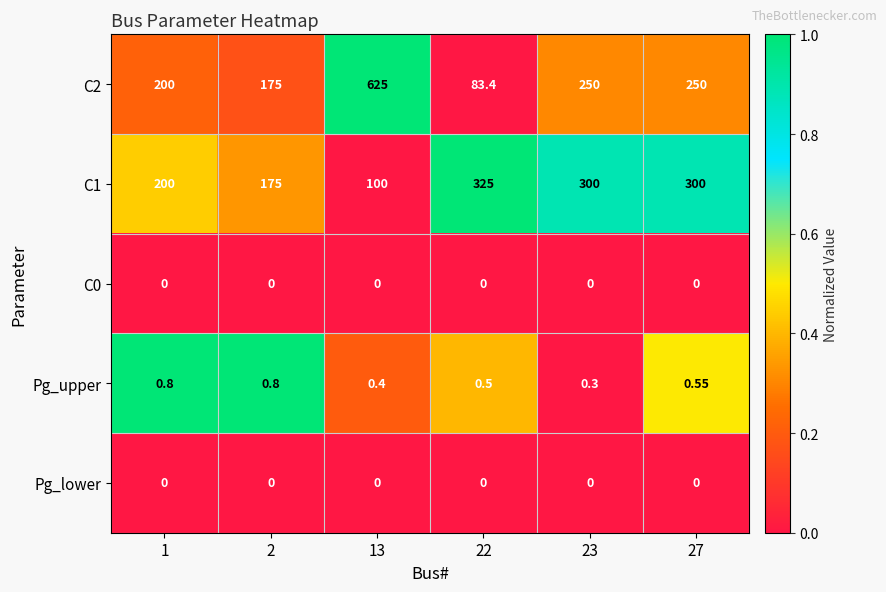

At which category does the chart reach its minimum across all series?

22